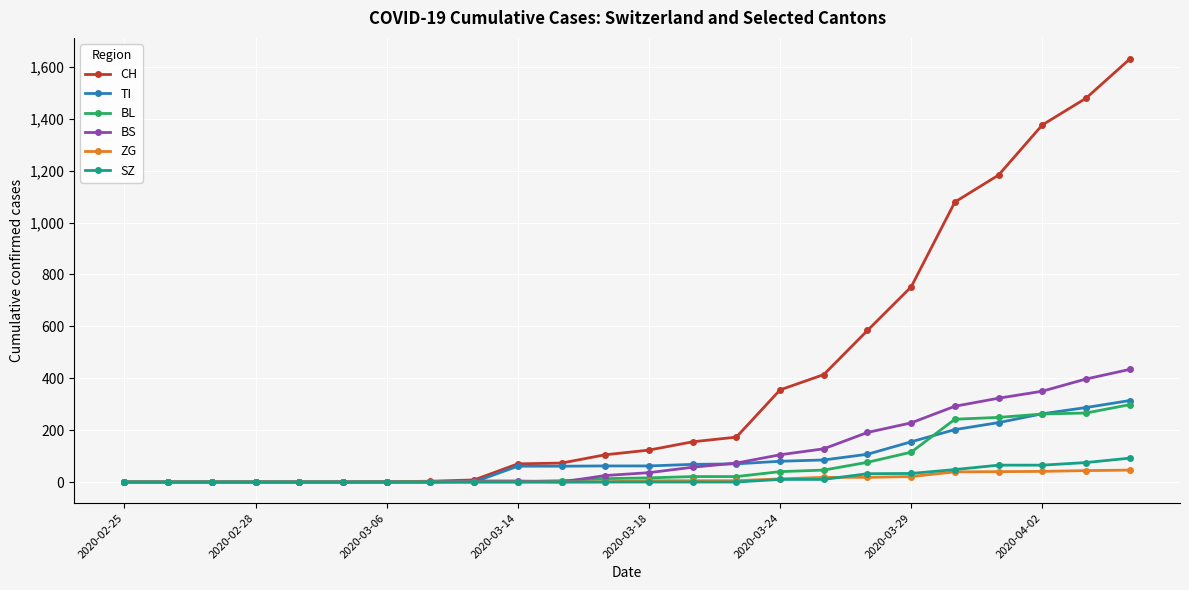

Which series has the largest range (max minus min)?

CH